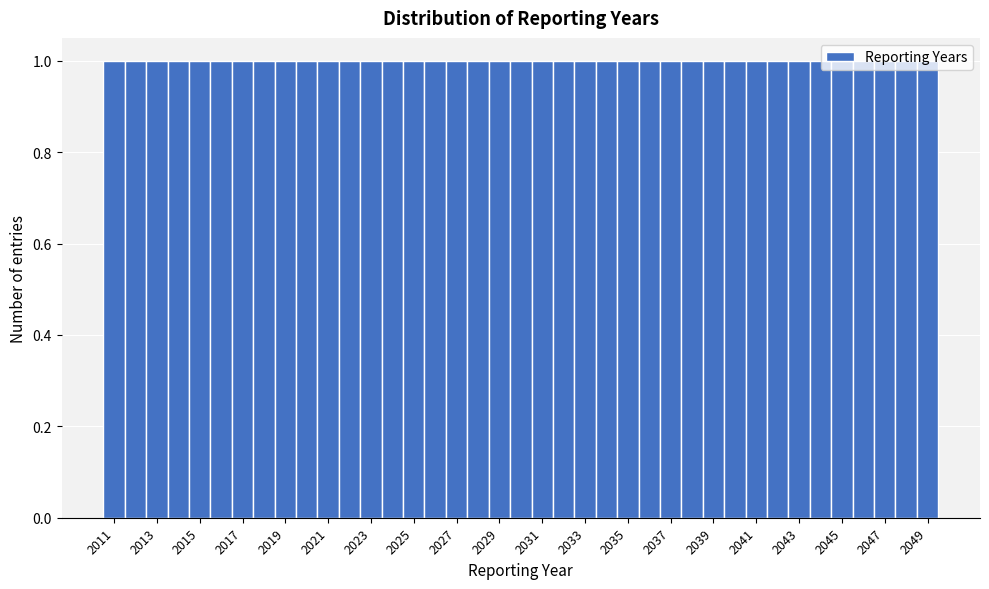

Reading left to right, transcribe this chart: for each bar, give the range it covers on the x-axis and its height. Neither the bar edges nor the heights are printed on the chart, so give them approximately, as read against the axes.

2010.5 to 2011.5: 1
2011.5 to 2012.5: 1
2012.5 to 2013.5: 1
2013.5 to 2014.5: 1
2014.5 to 2015.5: 1
2015.5 to 2016.5: 1
2016.5 to 2017.5: 1
2017.5 to 2018.5: 1
2018.5 to 2019.5: 1
2019.5 to 2020.5: 1
2020.5 to 2021.5: 1
2021.5 to 2022.5: 1
2022.5 to 2023.5: 1
2023.5 to 2024.5: 1
2024.5 to 2025.5: 1
2025.5 to 2026.5: 1
2026.5 to 2027.5: 1
2027.5 to 2028.5: 1
2028.5 to 2029.5: 1
2029.5 to 2030.5: 1
2030.5 to 2031.5: 1
2031.5 to 2032.5: 1
2032.5 to 2033.5: 1
2033.5 to 2034.5: 1
2034.5 to 2035.5: 1
2035.5 to 2036.5: 1
2036.5 to 2037.5: 1
2037.5 to 2038.5: 1
2038.5 to 2039.5: 1
2039.5 to 2040.5: 1
2040.5 to 2041.5: 1
2041.5 to 2042.5: 1
2042.5 to 2043.5: 1
2043.5 to 2044.5: 1
2044.5 to 2045.5: 1
2045.5 to 2046.5: 1
2046.5 to 2047.5: 1
2047.5 to 2048.5: 1
2048.5 to 2049.5: 1